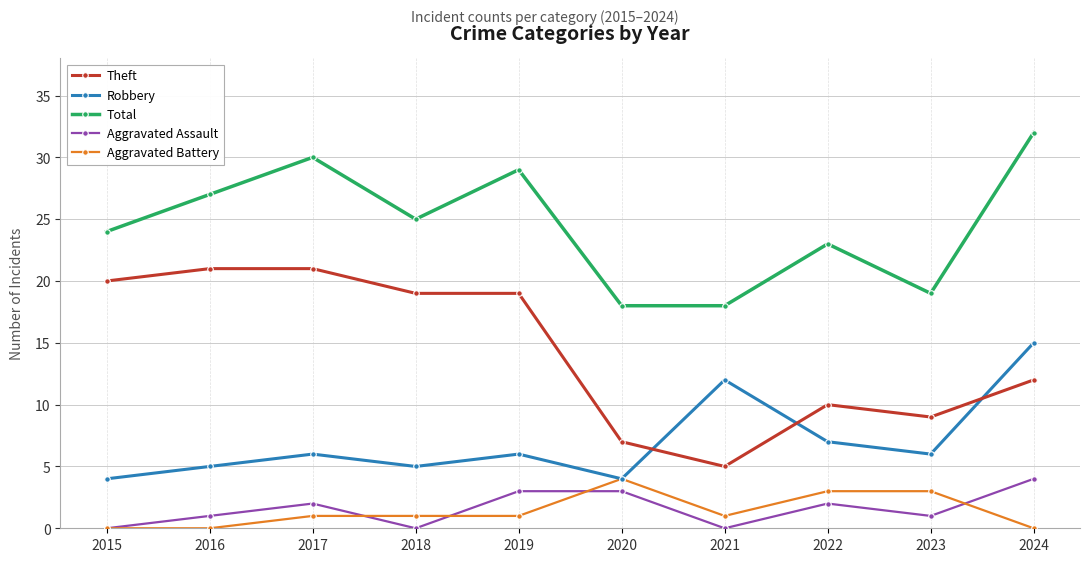

How many interior local valleys does the Aggravated Assault series have?

3